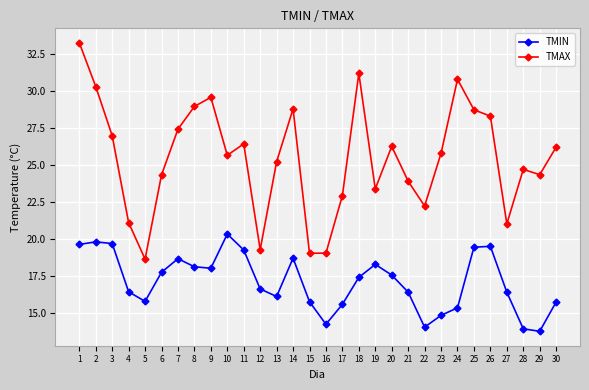

What is the greatest value displayed?

33.3